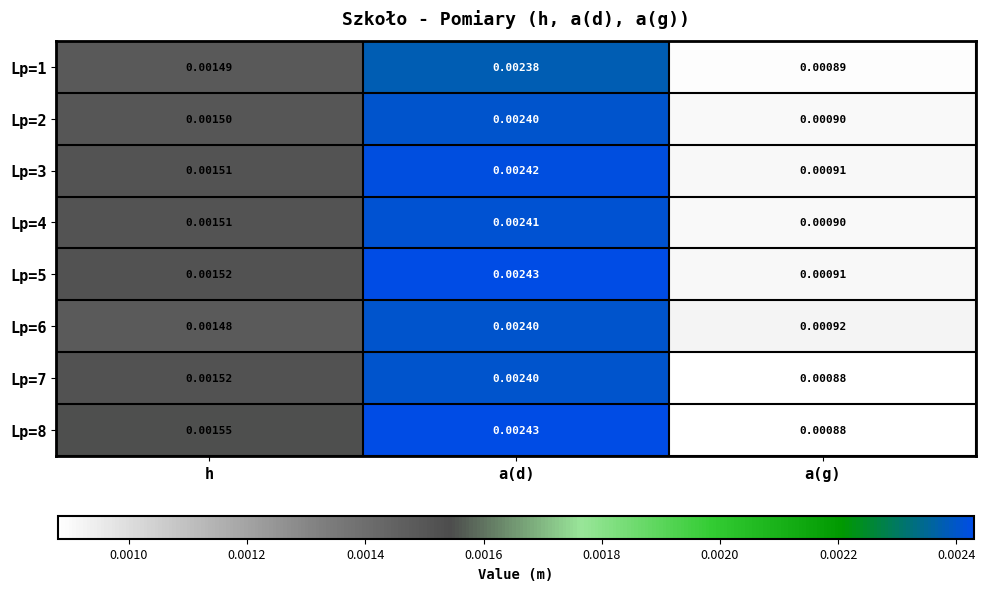

At which label is Lp=5 closest to 0?

a(g)